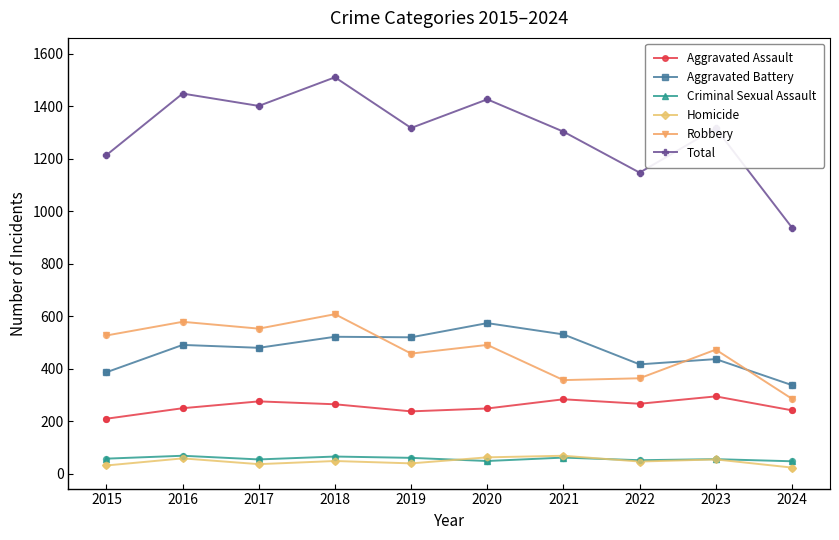

Which series has the largest range (max minus min)?

Total